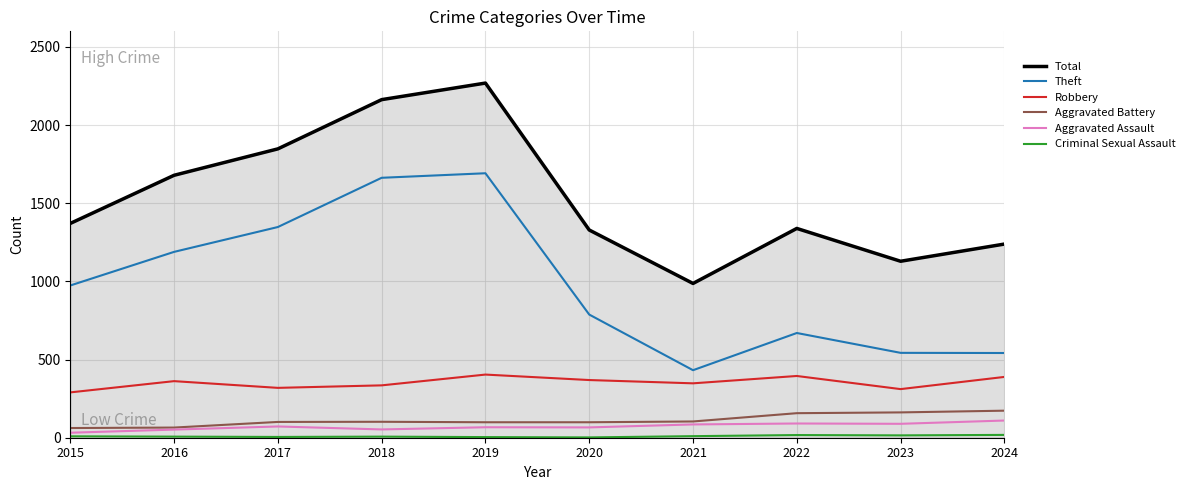

The value of Theft at 2023 is 722. True or false?

False